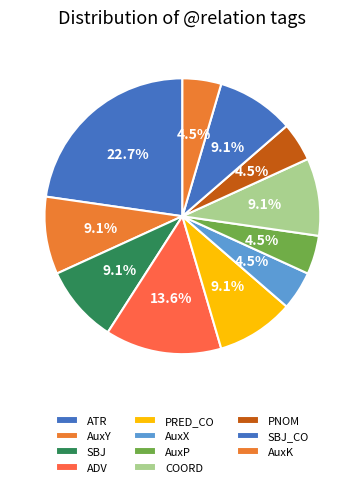

Count the number of slices in the pie.

11